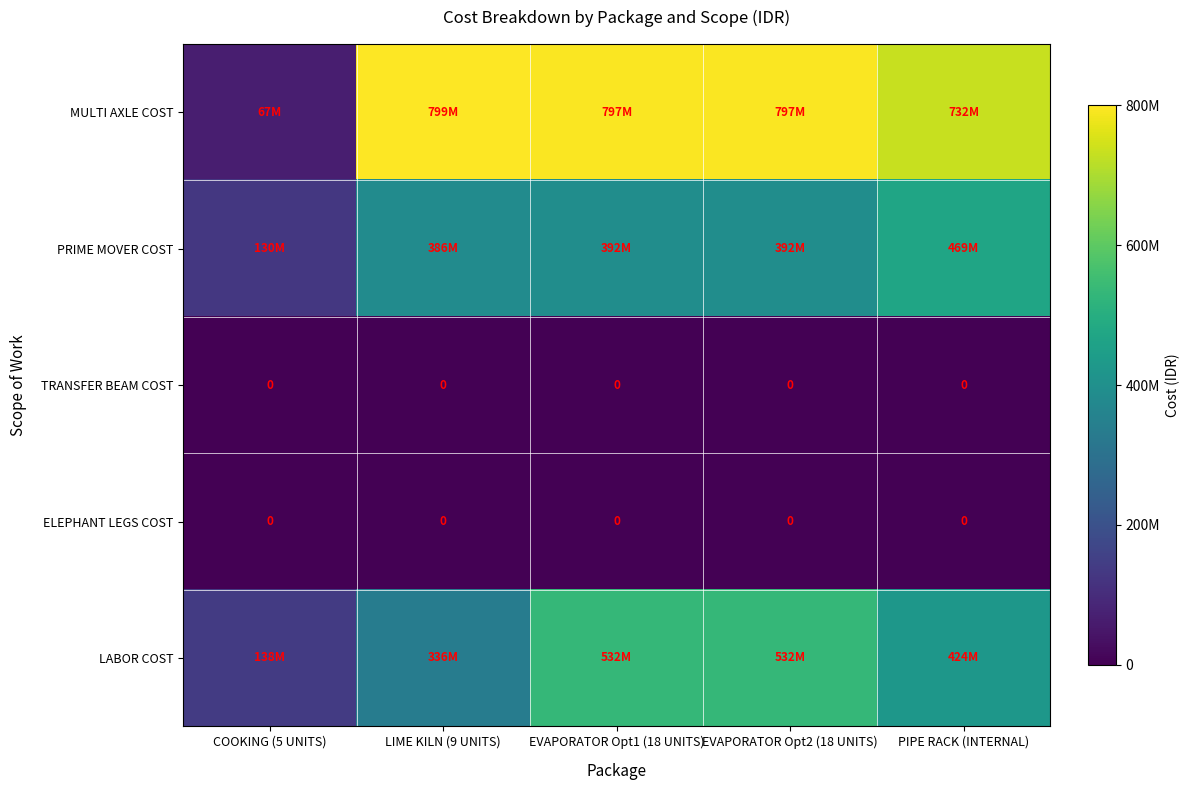

What is the average value of the LABOR COST series?

392300000.0